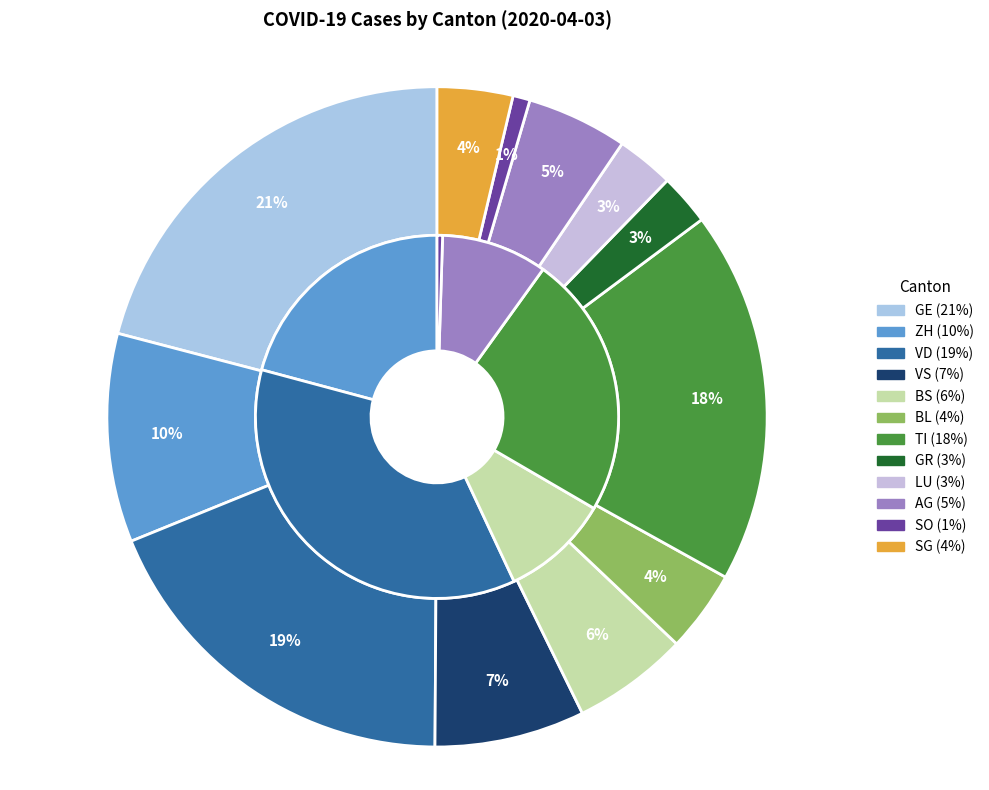

Do VD and VS together represent more than half of the pie?

No